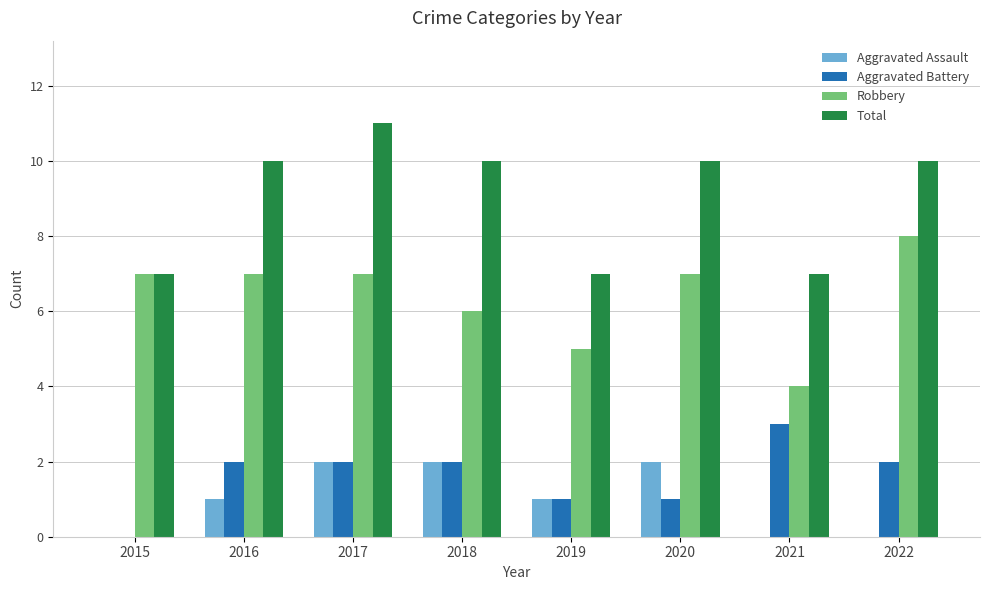

At which label does Total reach its peak?

2017